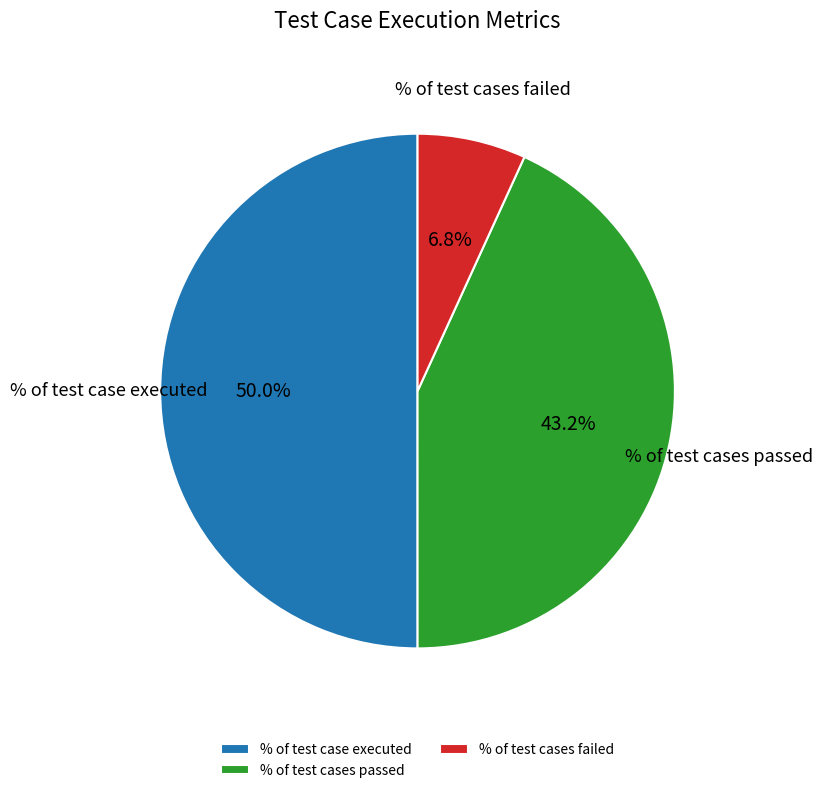

What is the ratio of the value at % of test case executed to the value at % of test cases passed?

1.2